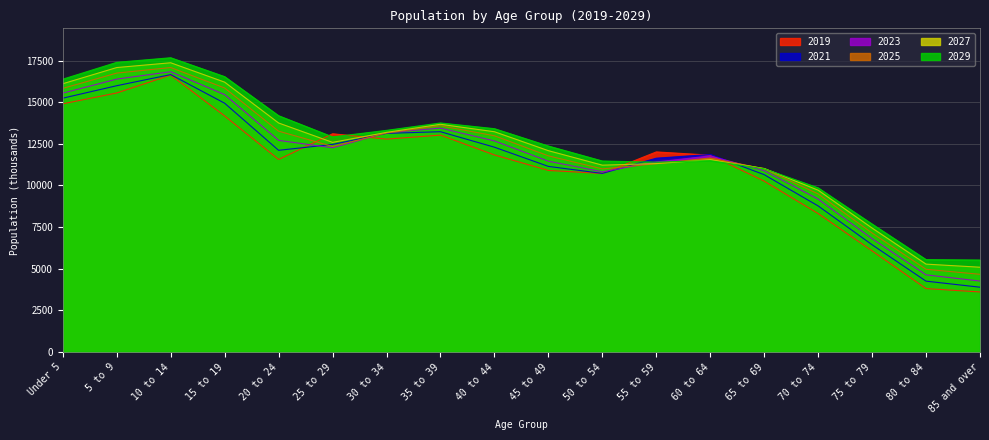

Reading left to right, transcribe all the data shown in this chart.

2019: Under 5=14902.0	5 to 9=15554.0	10 to 14=16628.0	15 to 19=14174.0	20 to 24=11560.0	25 to 29=13104.0	30 to 34=12781.0	35 to 39=13023.0	40 to 44=11831.0	45 to 49=10902.0	50 to 54=10719.0	55 to 59=12014.0	60 to 64=11819.0	65 to 69=10259.0	70 to 74=8312.0	75 to 79=6072.0	80 to 84=3805.0	85 and over=3604.0
2021: Under 5=15241.7	5 to 9=15990.0	10 to 14=16658.7	15 to 19=14938.4	20 to 24=12109.9	25 to 29=12464.1	30 to 34=13127.1	35 to 39=13227.3	40 to 44=12297.2	45 to 49=11144.2	50 to 54=10723.1	55 to 59=11636.6	60 to 64=11863.3	65 to 69=10647.4	70 to 74=8770.6	75 to 79=6437.2	80 to 84=4251.9	85 and over=3888.7
2023: Under 5=15543.9	5 to 9=16387.0	10 to 14=16831.4	15 to 19=15454.2	20 to 24=12708.1	25 to 29=12261.4	30 to 34=13165.8	35 to 39=13442.6	40 to 44=12674.5	45 to 49=11455.8	50 to 54=10820.0	55 to 59=11409.2	60 to 64=11773.7	65 to 69=10886.8	70 to 74=9176.1	75 to 79=6801.6	80 to 84=4629.8	85 and over=4258.0
2025: Under 5=15830.4	5 to 9=16747.8	10 to 14=17081.1	15 to 19=15854.1	20 to 24=13260.2	25 to 29=12342.8	30 to 34=13149.6	35 to 39=13584.6	40 to 44=12983.5	45 to 49=11779.2	50 to 54=10994.0	55 to 59=11308.6	60 to 64=11649.5	65 to 69=10996.0	70 to 74=9492.5	75 to 79=7142.5	80 to 84=4966.2	85 and over=4662.9
2027: Under 5=16108.9	5 to 9=17081.2	10 to 14=17367.8	15 to 19=16204.3	20 to 24=13750.8	25 to 29=12587.4	30 to 34=13187.4	35 to 39=13673.6	40 to 44=13226.1	45 to 49=12088.6	50 to 54=11218.7	55 to 59=11312.2	60 to 64=11545.7	65 to 69=11019.0	70 to 74=9715.3	75 to 79=7440.3	80 to 84=5274.8	85 and over=5089.0
2029: Under 5=16381.7	5 to 9=17394.0	10 to 14=17669.1	15 to 19=16533.6	20 to 24=14187.6	25 to 29=12914.6	30 to 34=13308.0	35 to 39=13751.9	40 to 44=13409.1	45 to 49=12366.3	50 to 54=11467.5	55 to 59=11398.3	60 to 64=11490.2	65 to 69=11001.8	70 to 74=9854.2	75 to 79=7680.6	80 to 84=5545.6	85 and over=5519.6